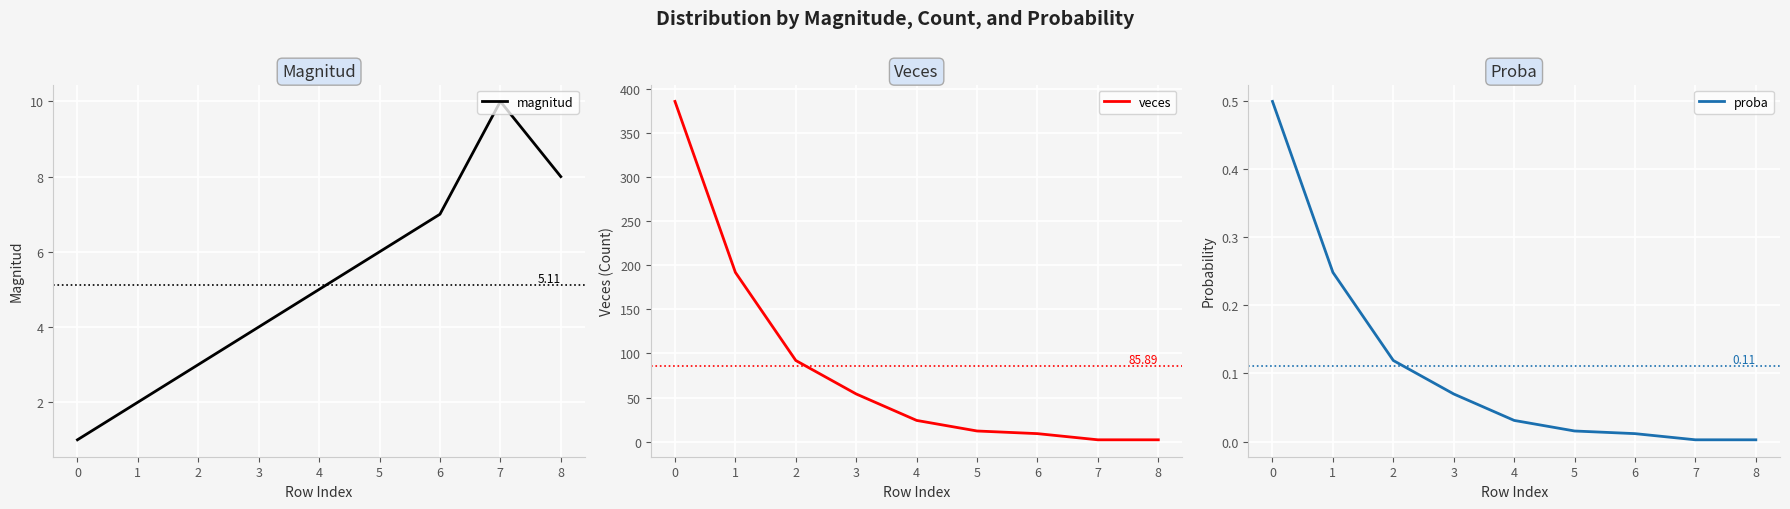

How many intersections are there between veces and magnitud?

1